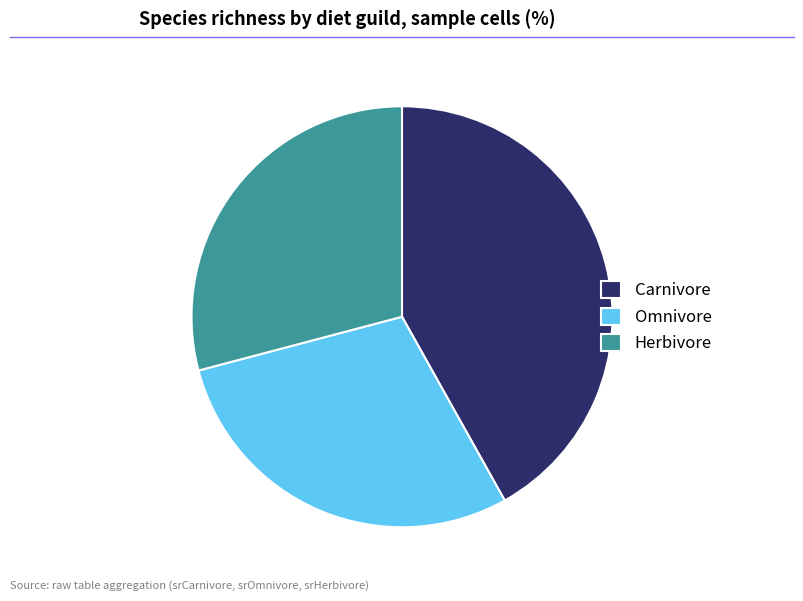

Is there a majority slice in this chart?

No